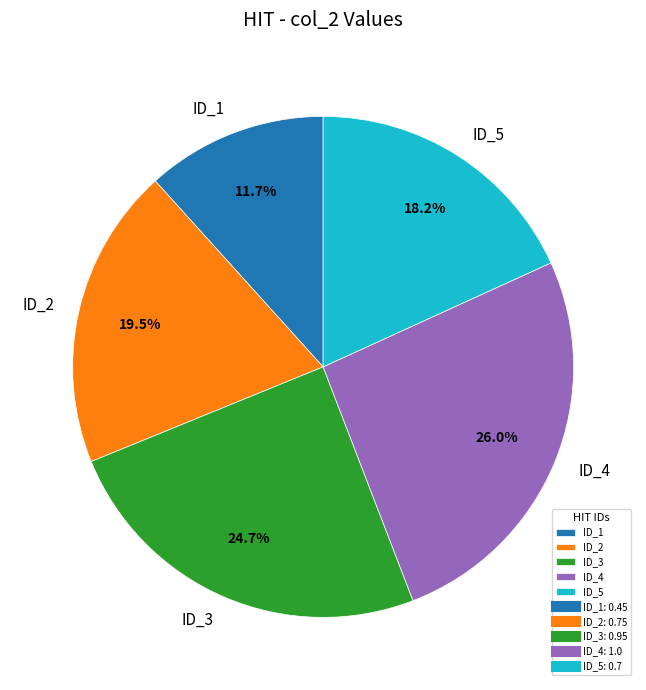

Rank the categories by value from highest to lowest.

ID_4, ID_3, ID_2, ID_5, ID_1